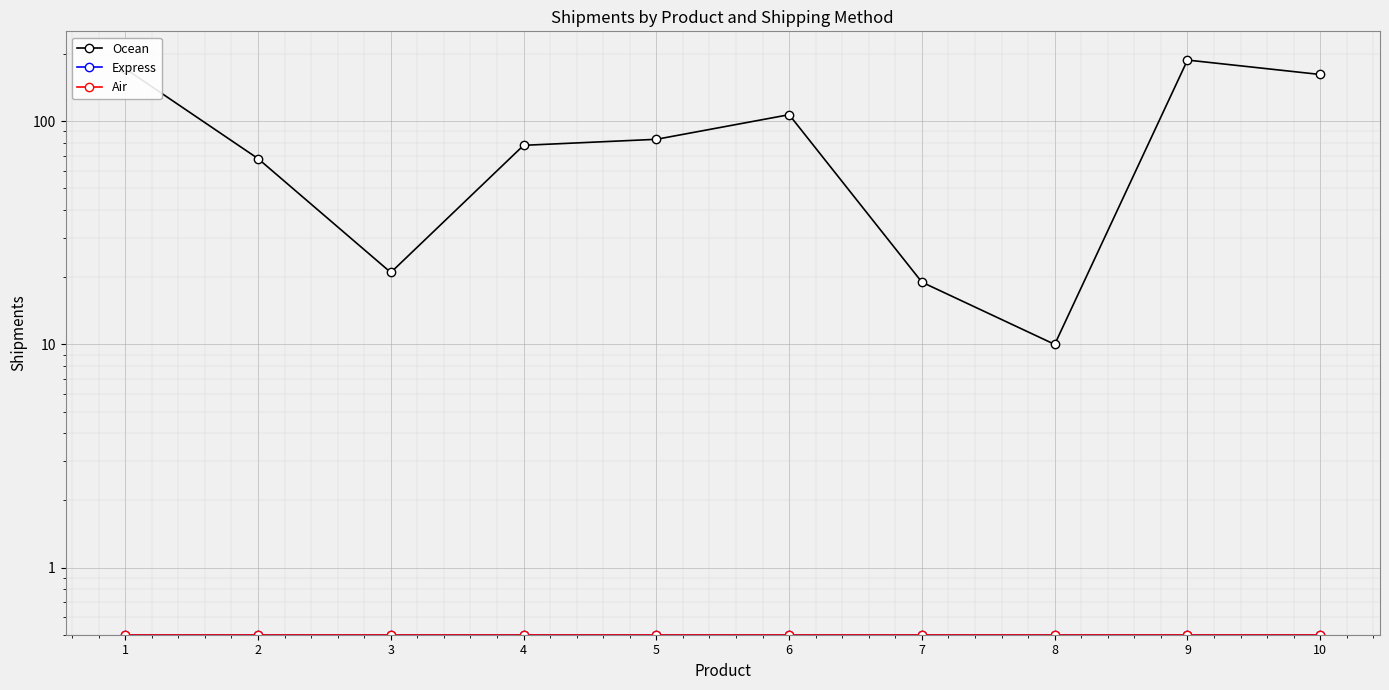

True or false: Express has more than 2 interior local peaks.

False